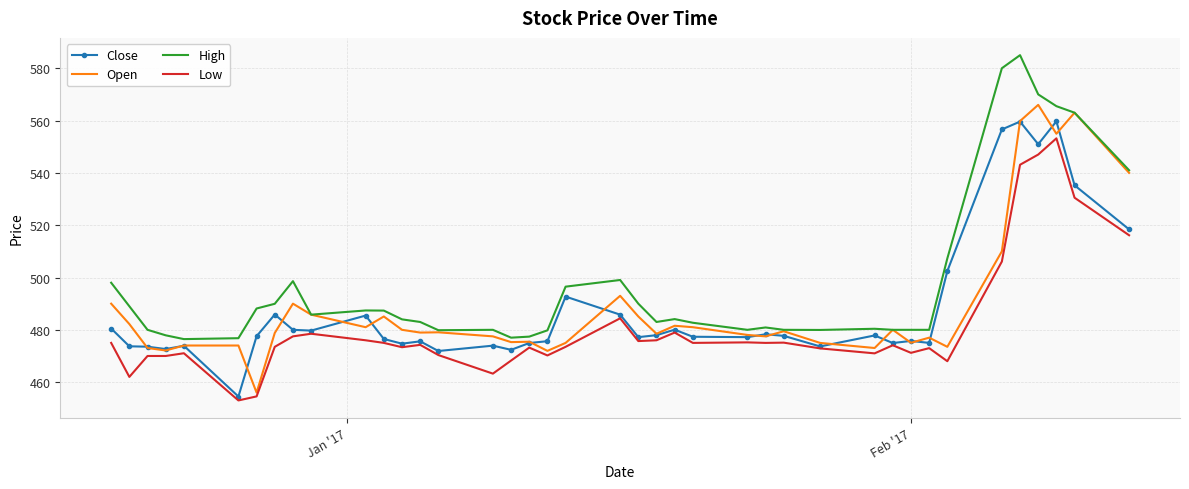

Which series has the largest total across all categories?

High